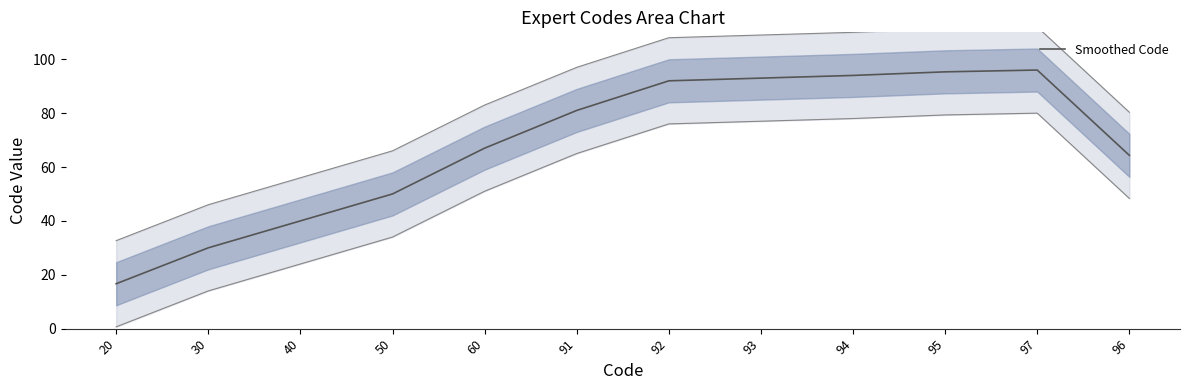

What is the label of the 2nd point from the left?

30